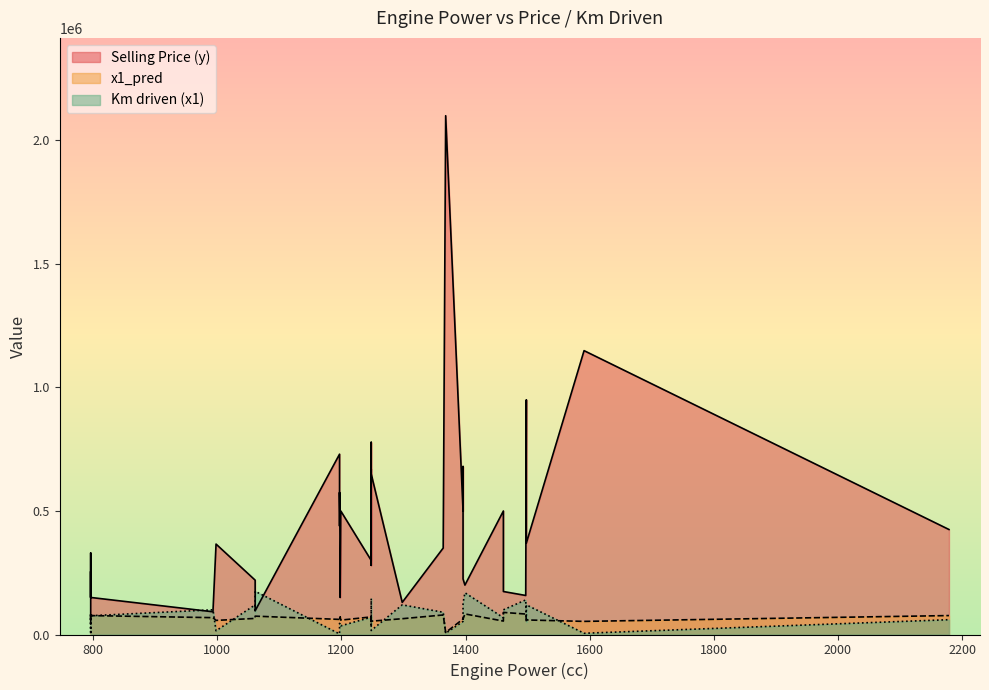

At which label is Selling Price (y) closest to 1072500?

1591